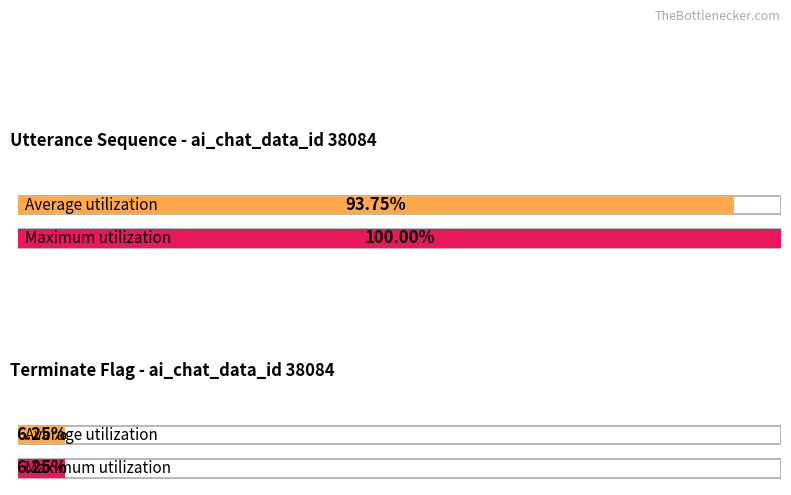

Does the chart contain stacked bars?

No